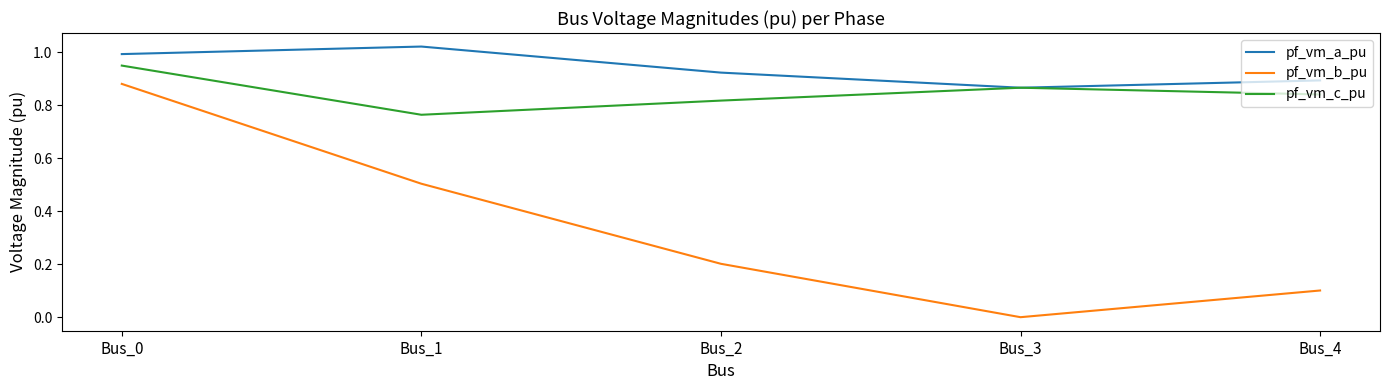

Rank the series by their maximum value, from highest to lowest.

pf_vm_a_pu, pf_vm_c_pu, pf_vm_b_pu